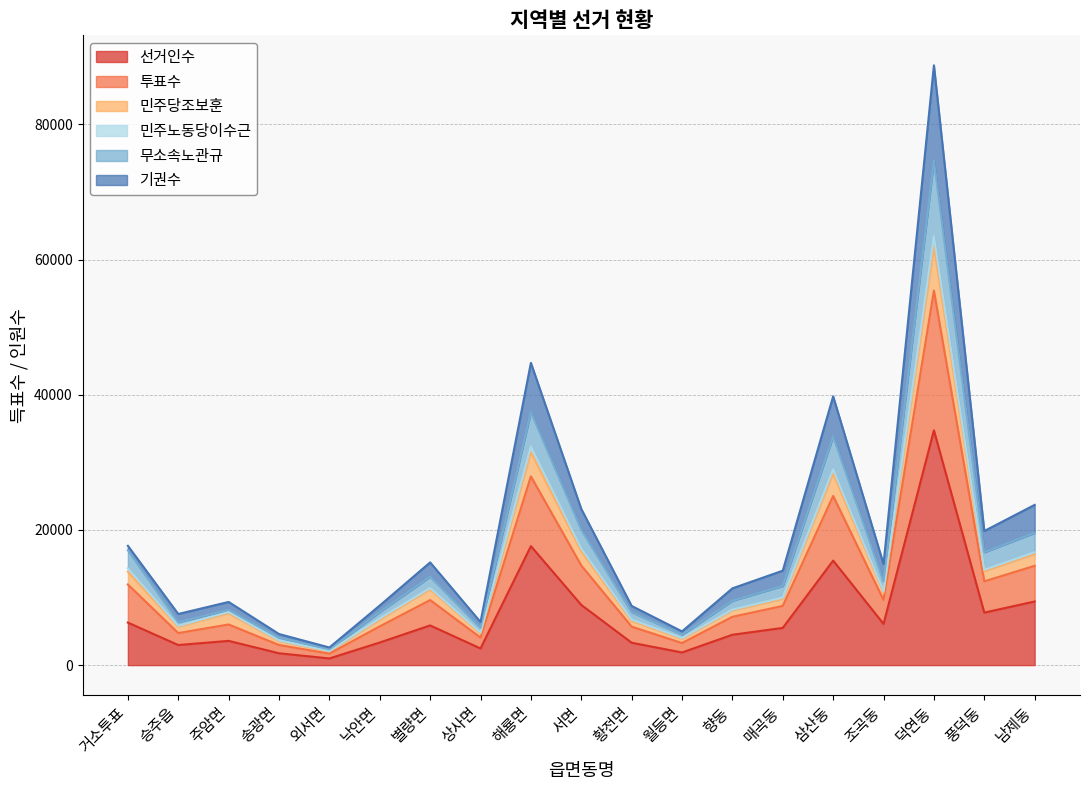

Is the value of 기권수 at 상사면 greater than the value of 무소속노관규 at 승주읍?

Yes